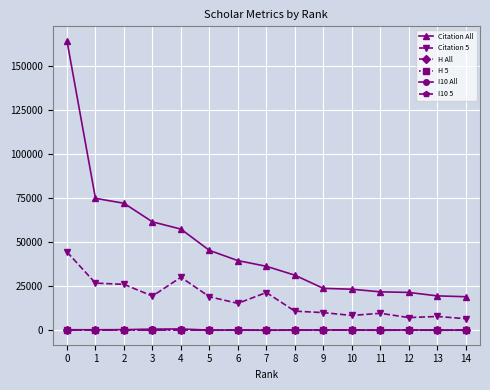

True or false: Citation 5 and I10 5 cross at least once.

False